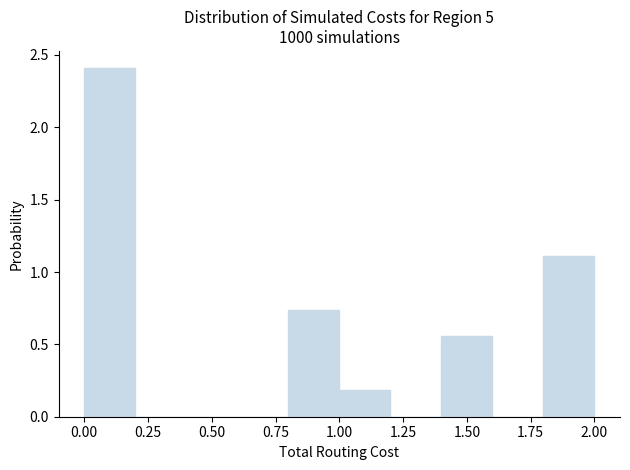

What is the height of the bar covering 1.8 to 2.0 on the x-axis? The values are not printed on the chart, so give them approximately, as read against the axis.

1.10